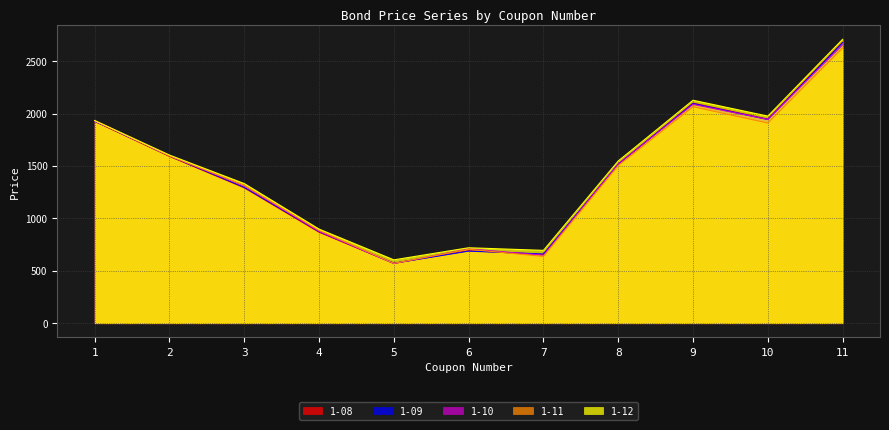

True or false: 1-08 and 1-12 cross at least once.

False